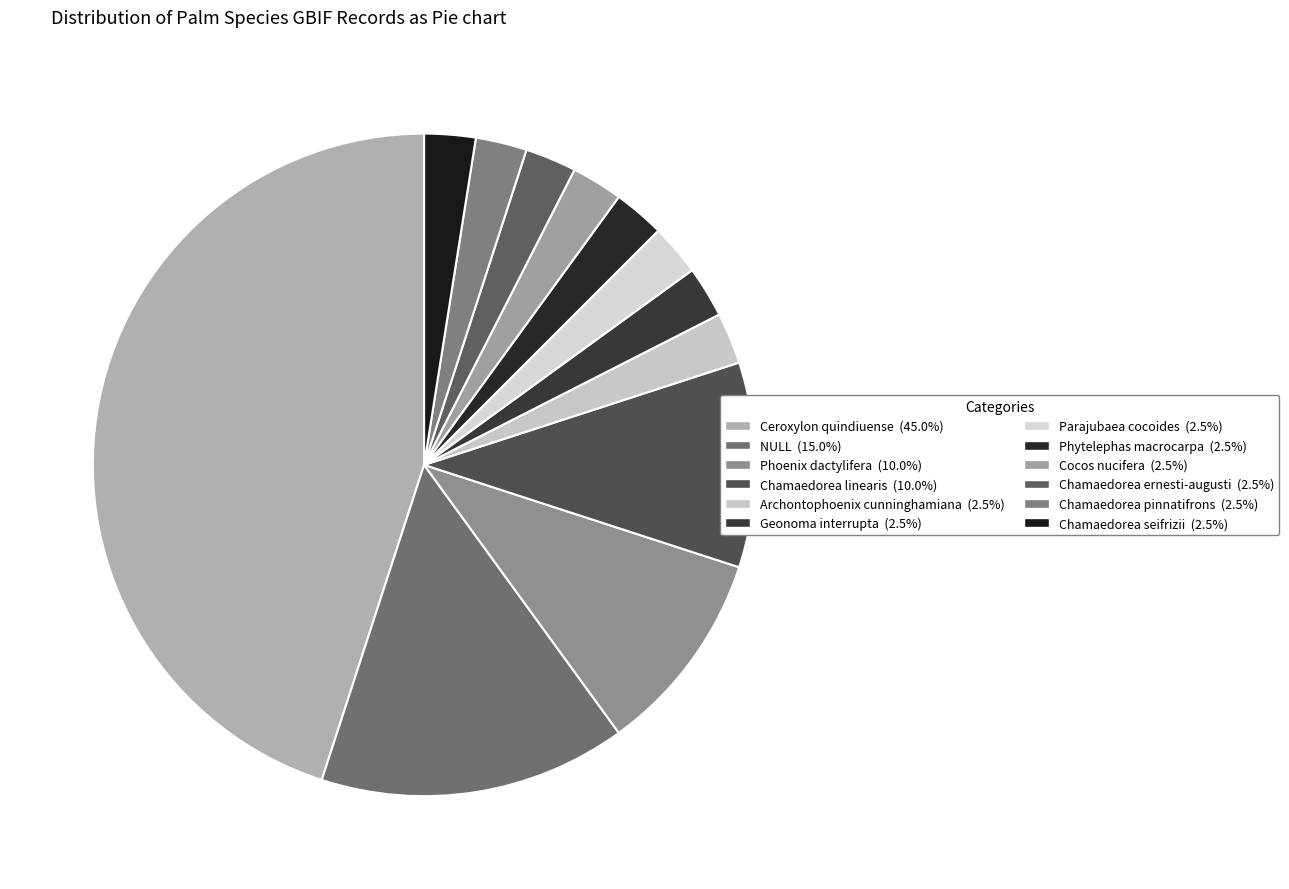

To the nearest percent, what is the average slice percentage?

8%